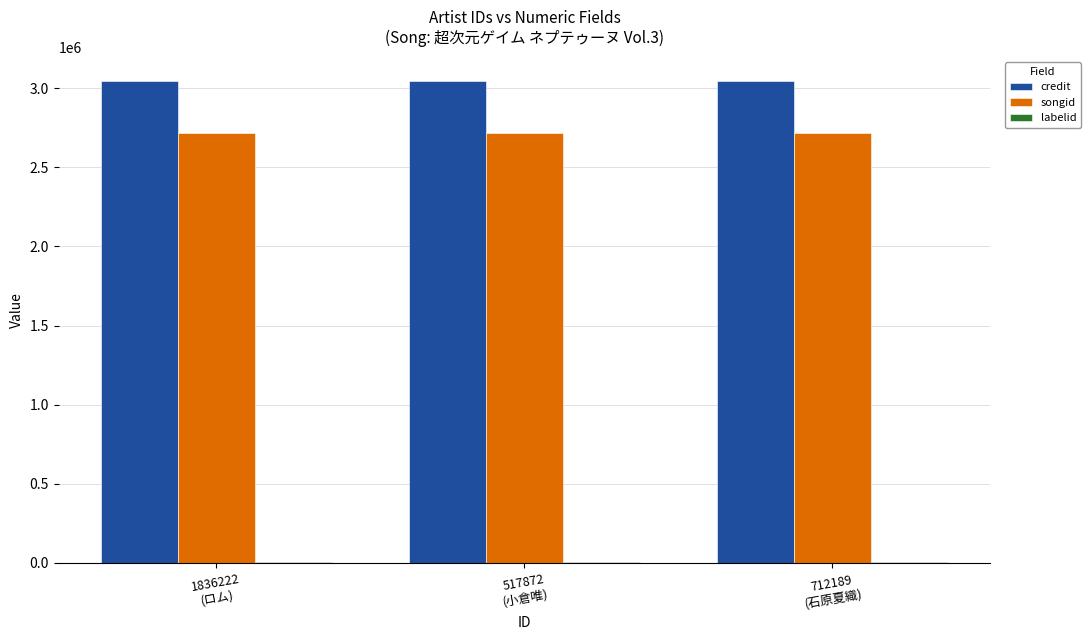

What is the sum of all credit values?

9138870